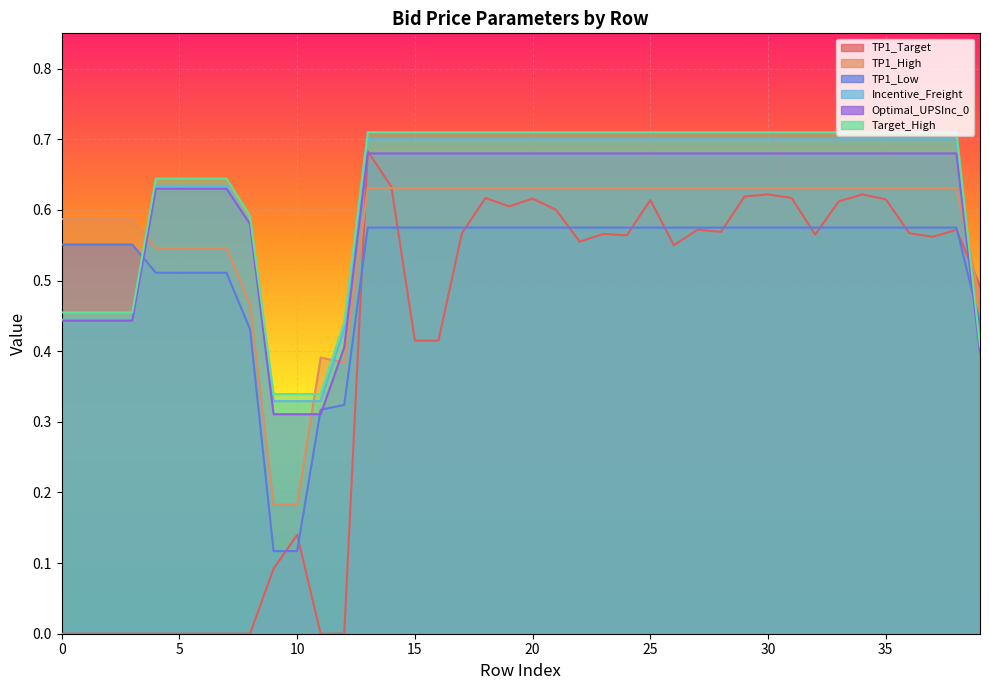

How many lines are shown in the chart?

6